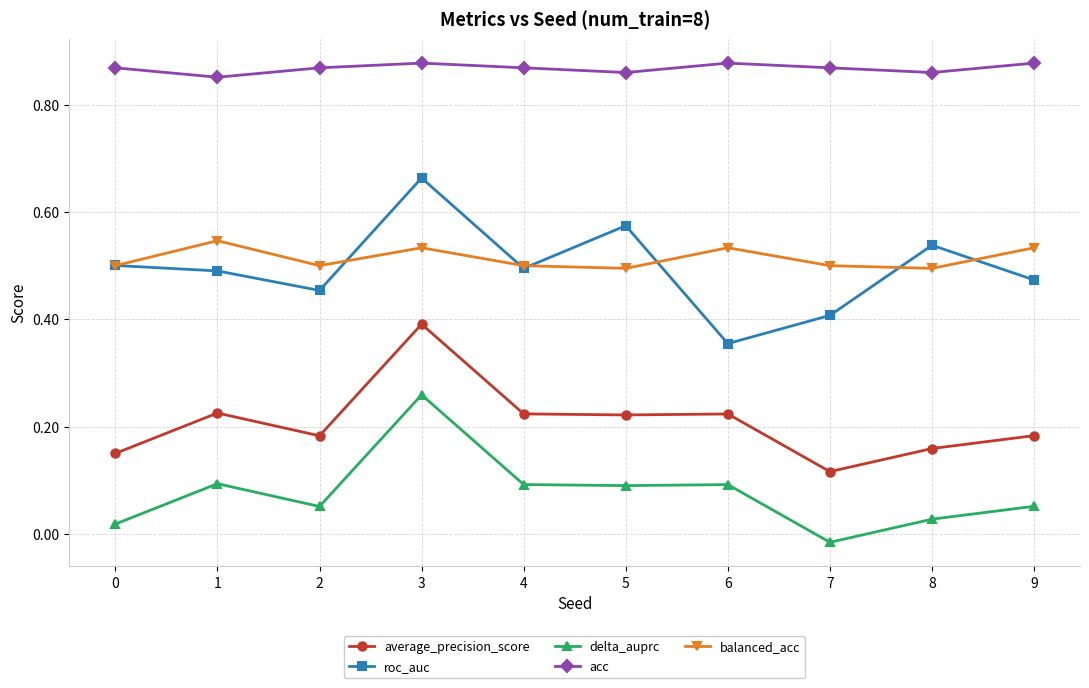

Where is the first local maximum for average_precision_score?

1